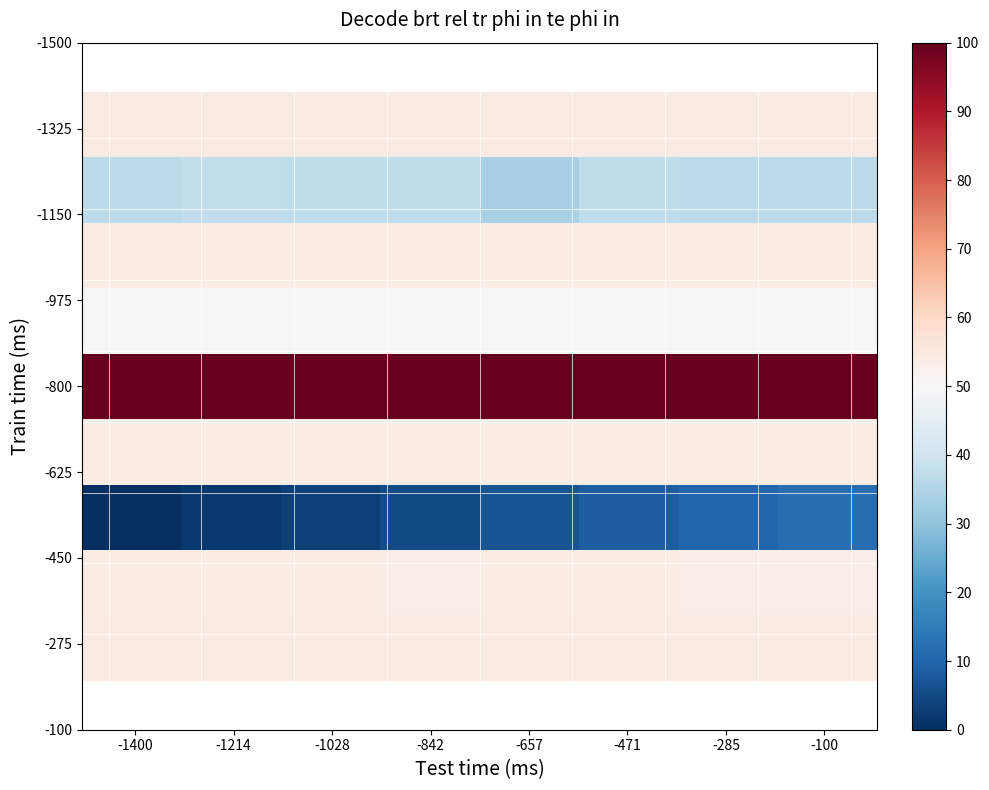

How many categories are shown in the chart?

8